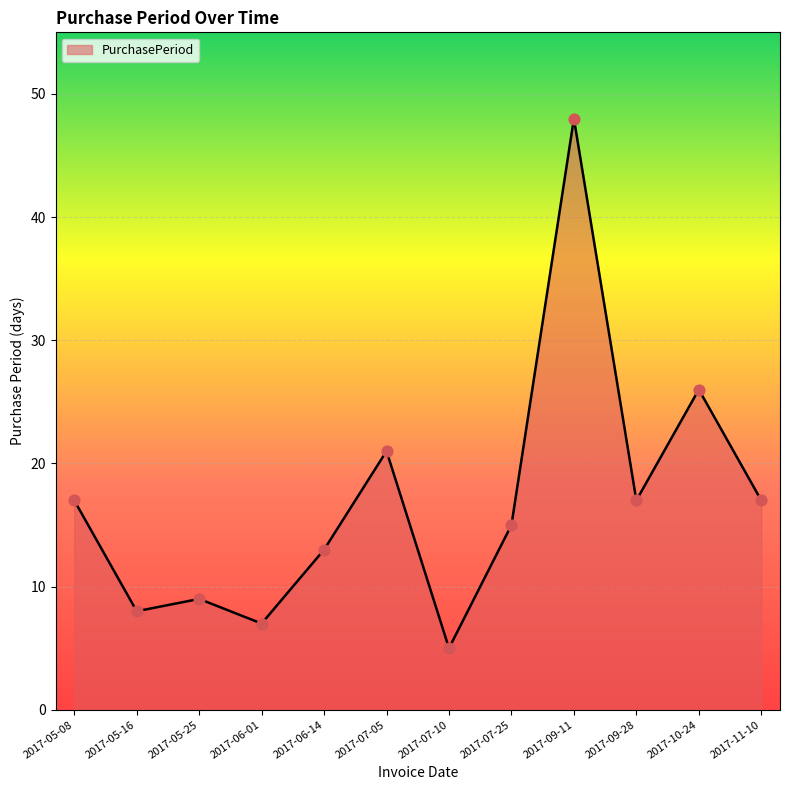

What is the change in value from 2017-06-14 to 2017-11-10?

+4